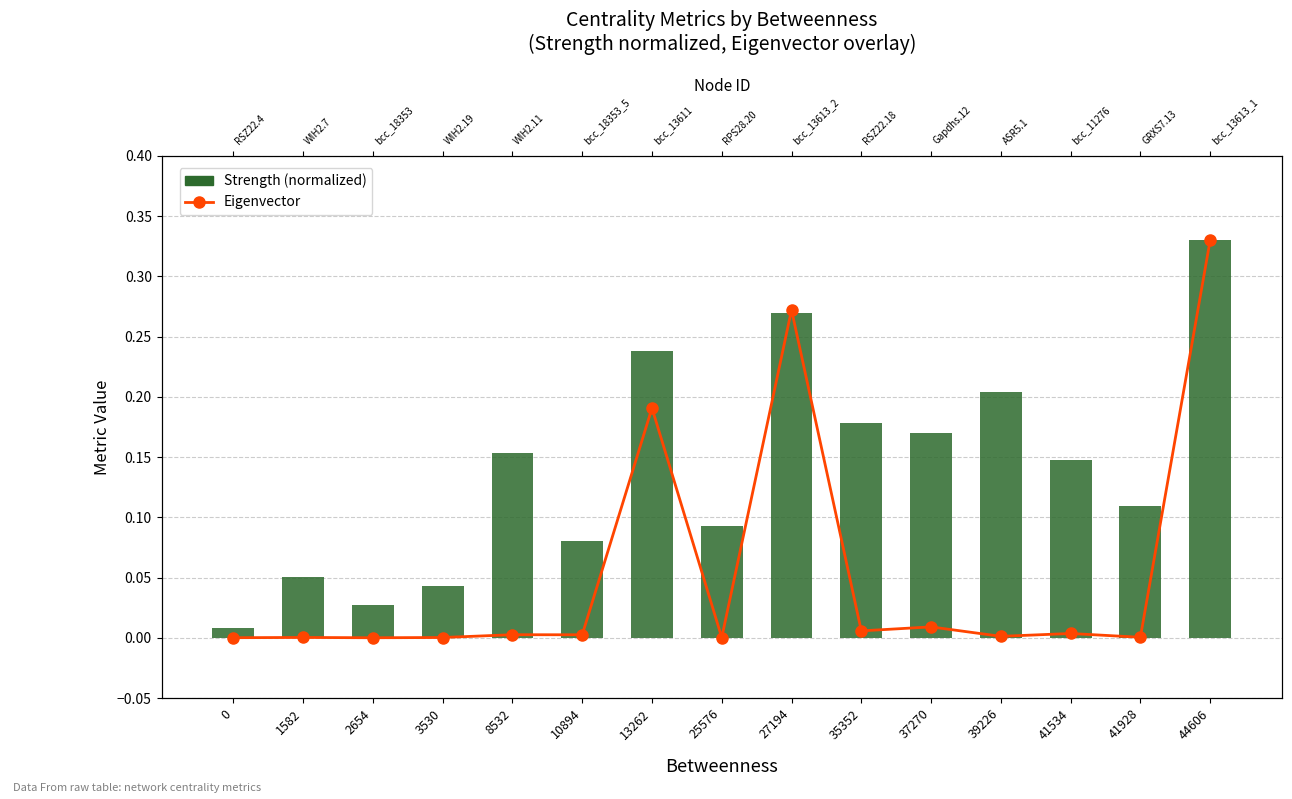

What value does the Eigenvector series have at 13262?

0.2